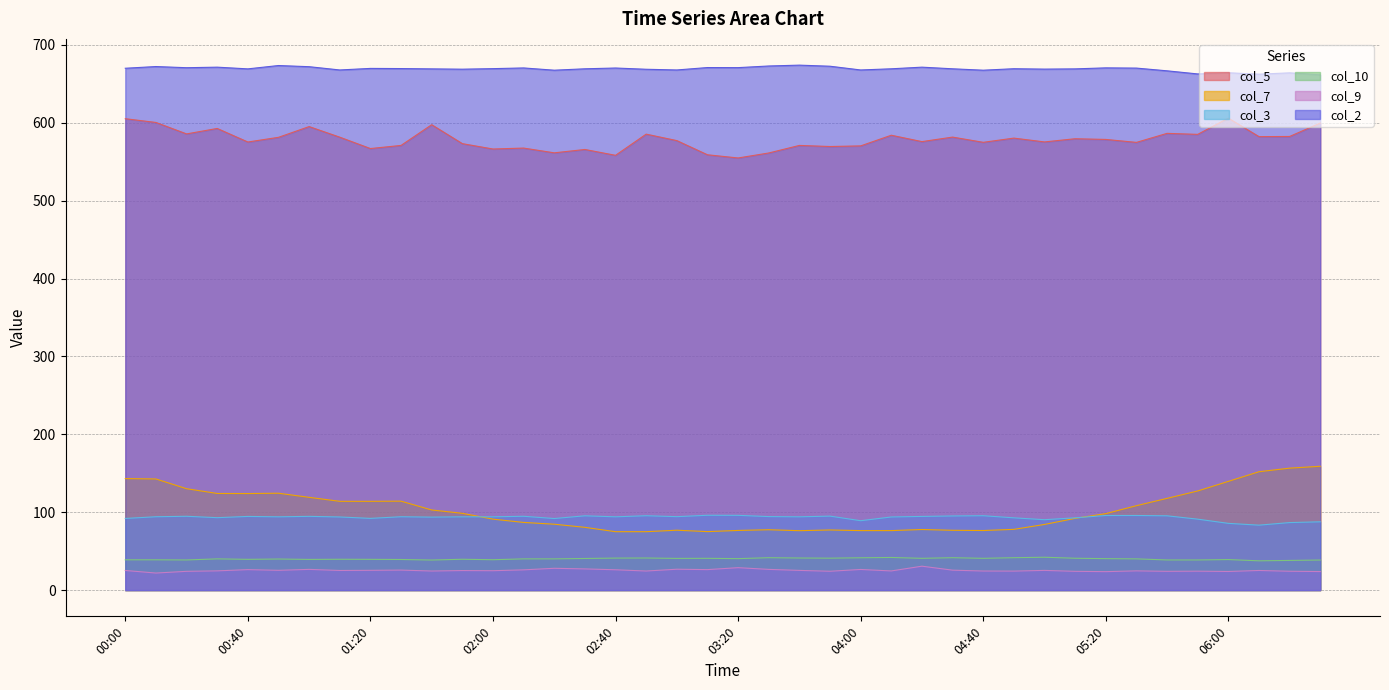

What position from the right is 01:00?

34